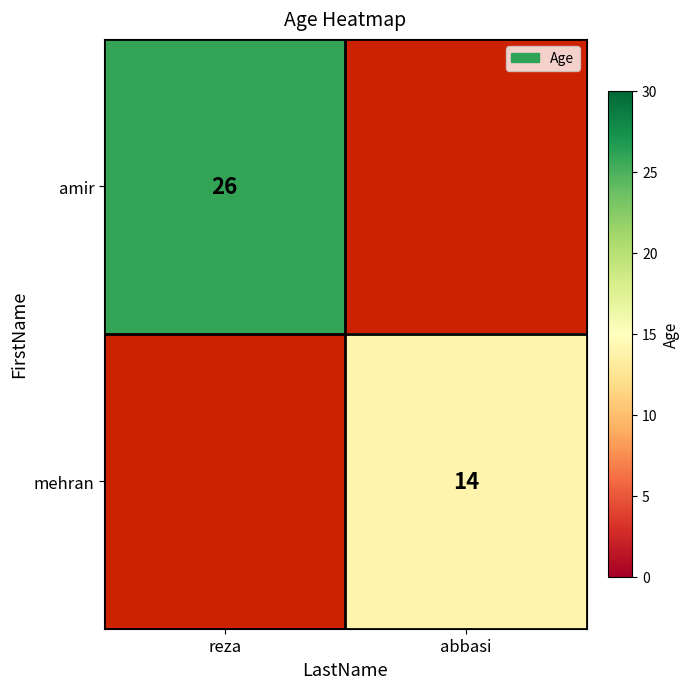

The mehran series shows 21 at abbasi. True or false?

False